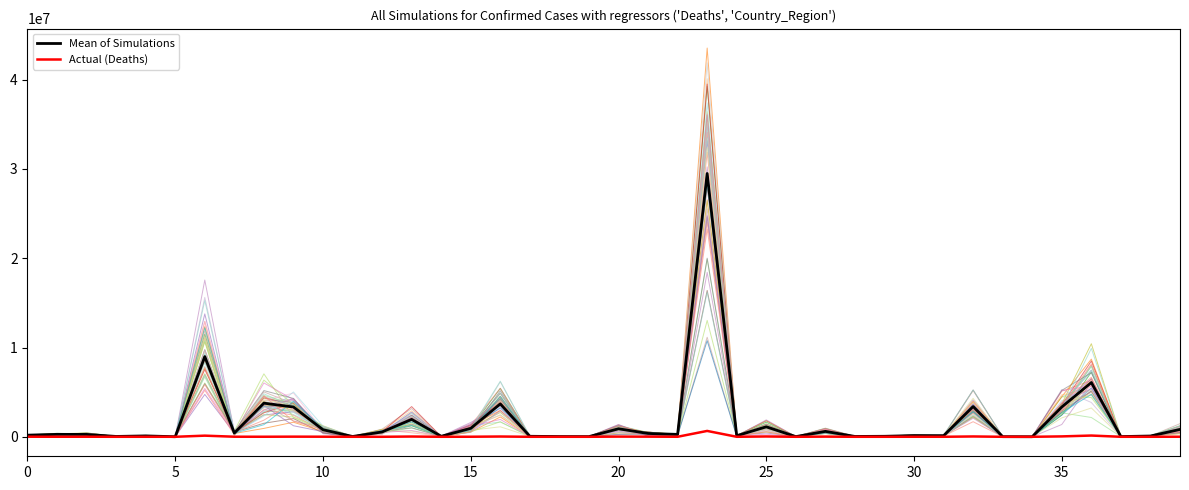

True or false: Mean of Simulations and Actual (Deaths) intersect in this chart.

False